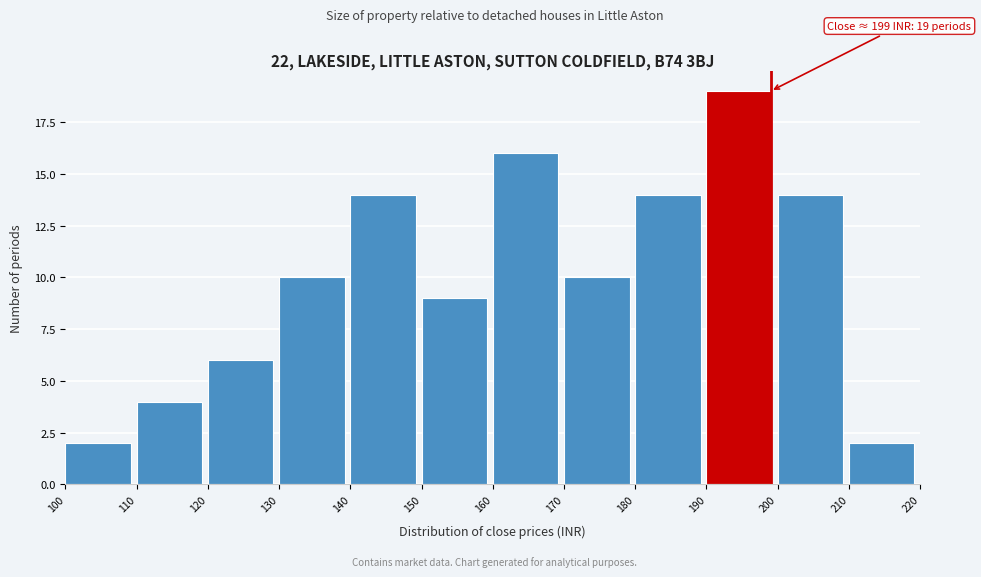

Over which range of the x-axis is the bar tallest?

190 to 200